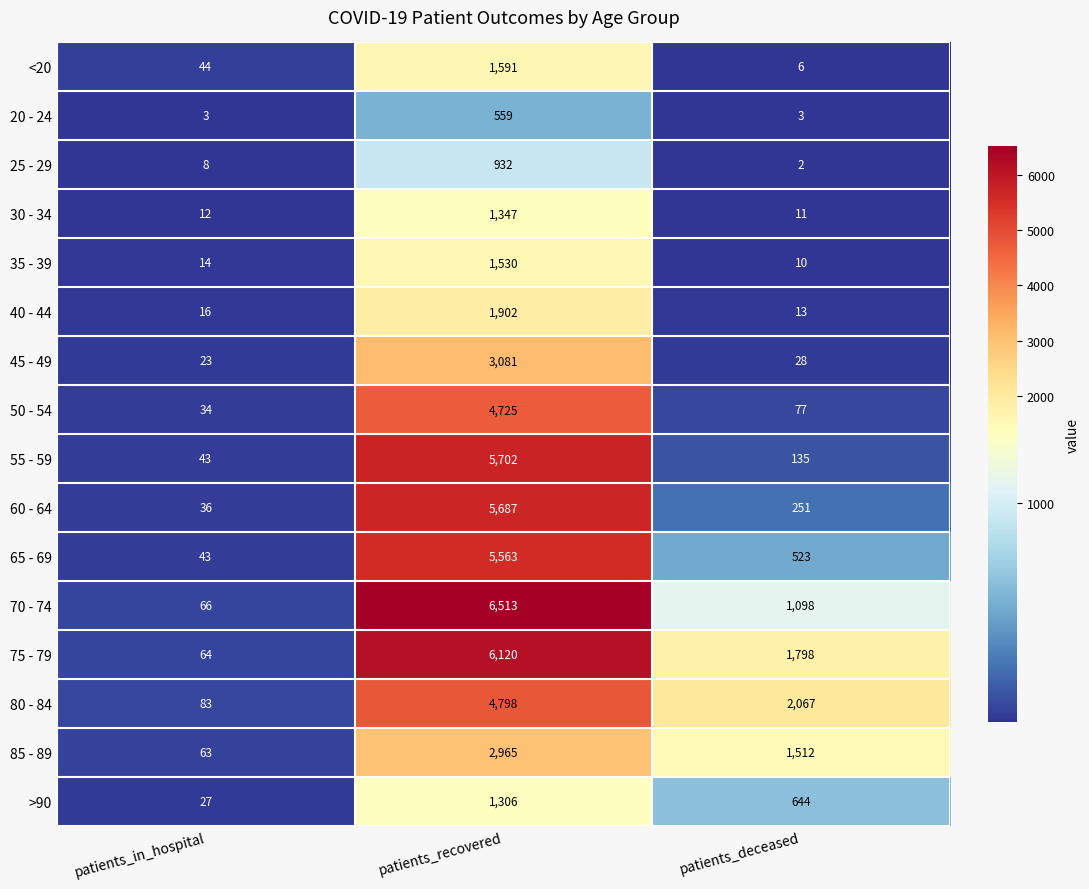

What is the sum of the 30 - 34 values at patients_recovered and patients_in_hospital?

1359